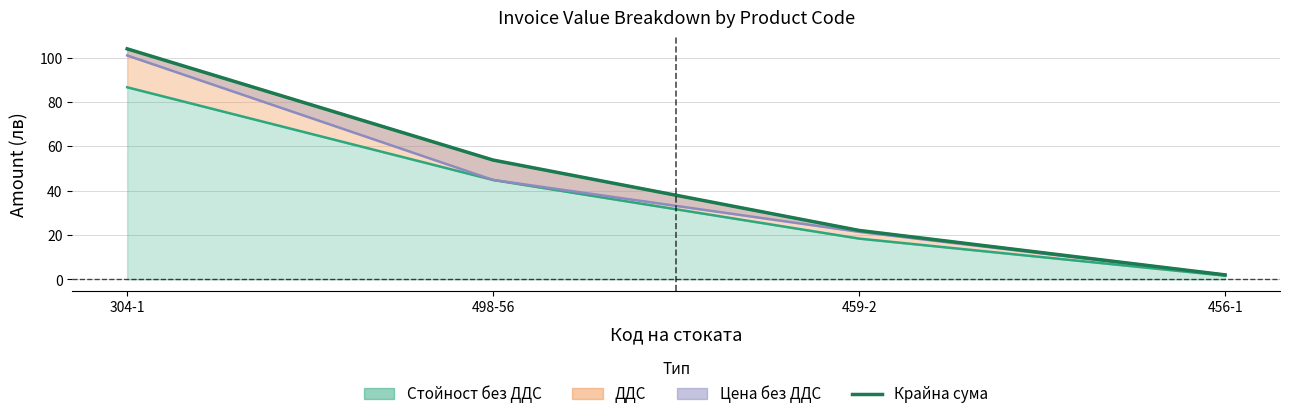

Where is the data nearest to the value 53?

498-56